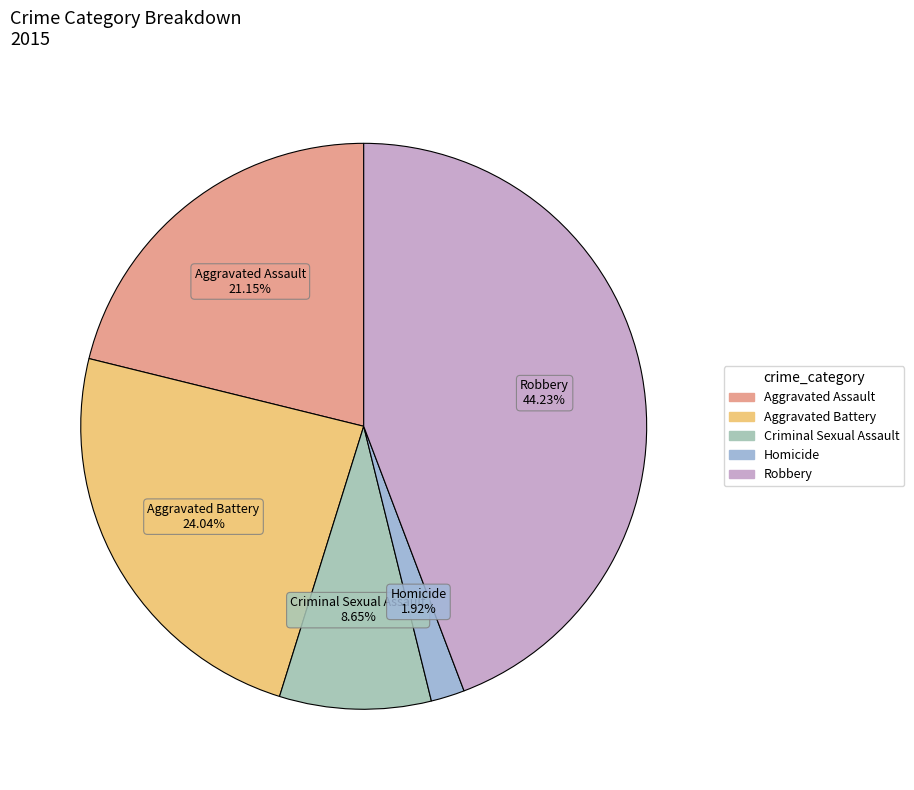

Count the number of slices in the pie.

5